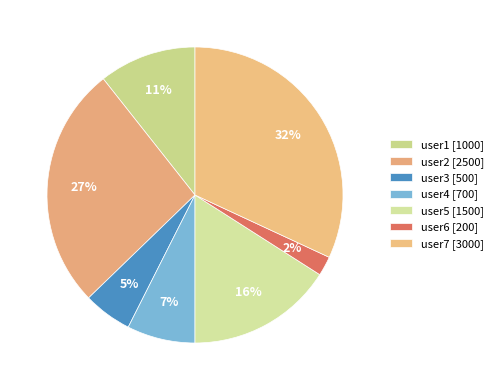

Is there any slice that represents more than half of the pie?

No